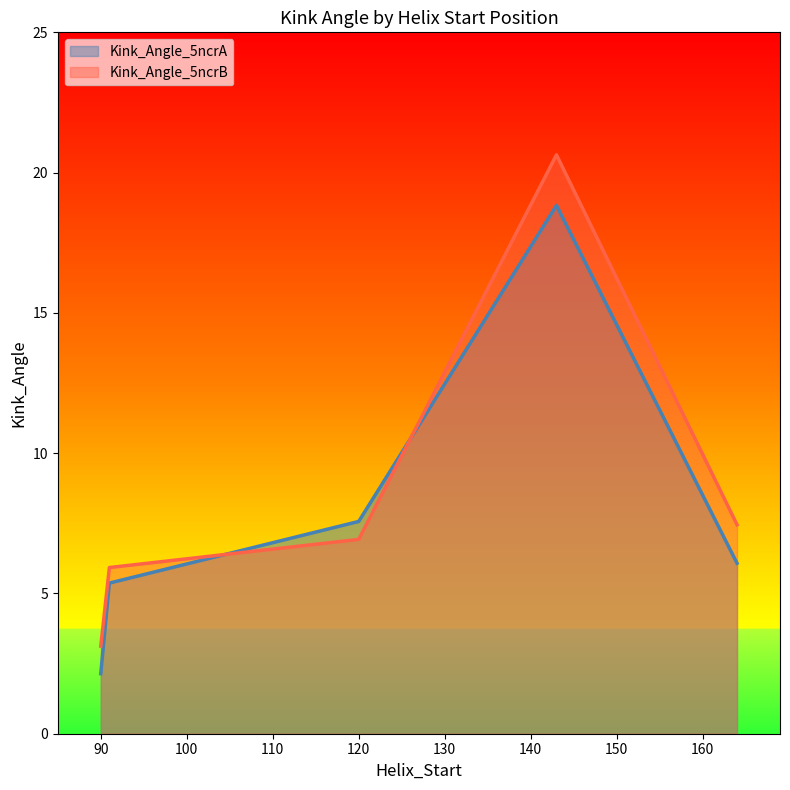

True or false: Kink_Angle_5ncrB has a value of 10.3 at 91.

False